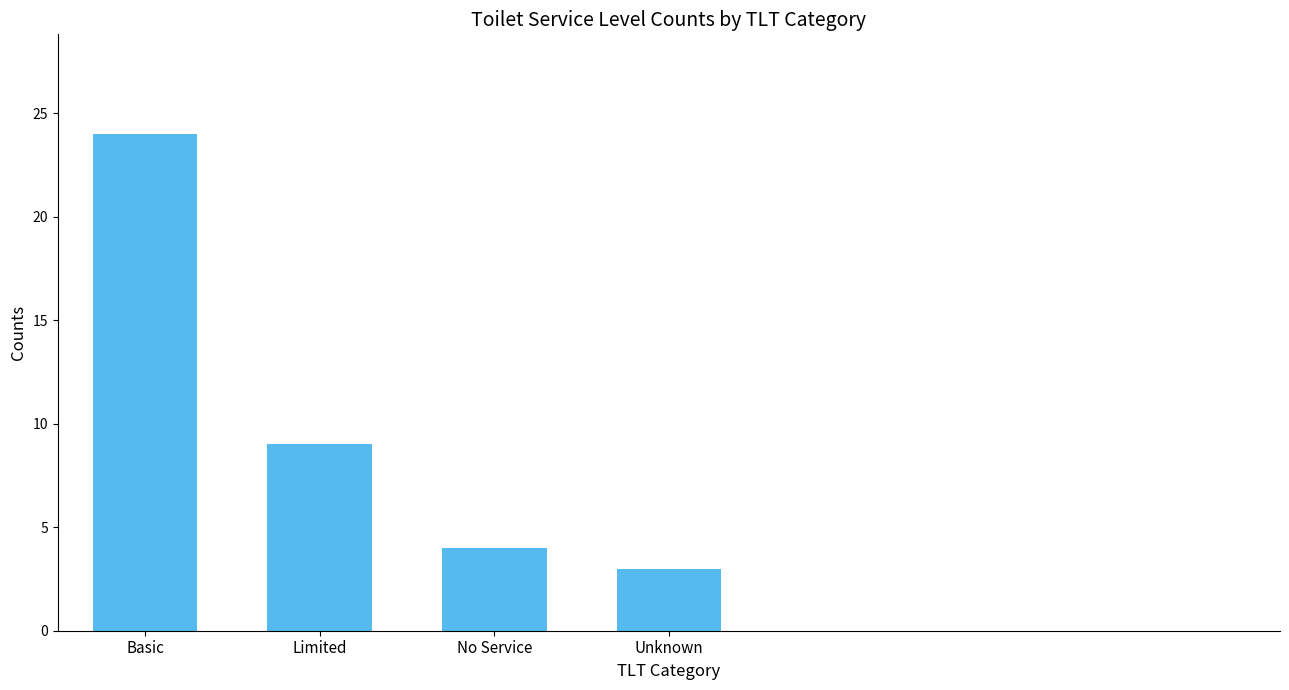

What is the sum of the values at Unknown and Limited?

12